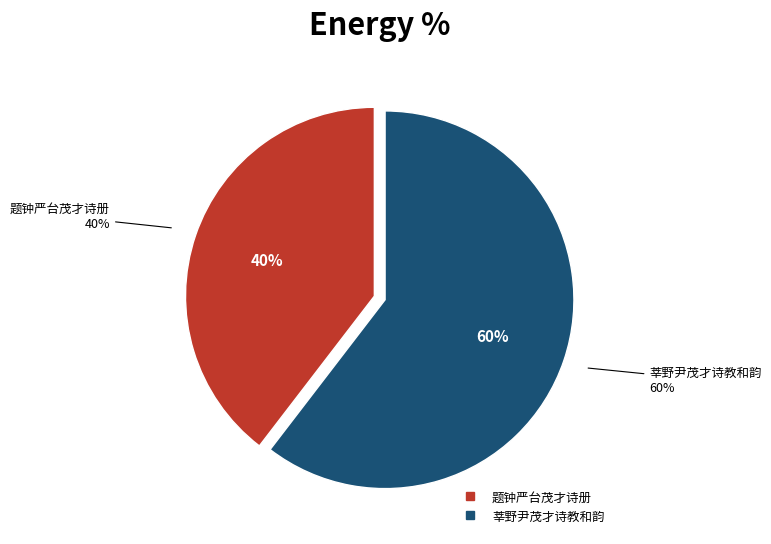

Is 题钟严台茂才诗册 the majority of the pie?

No